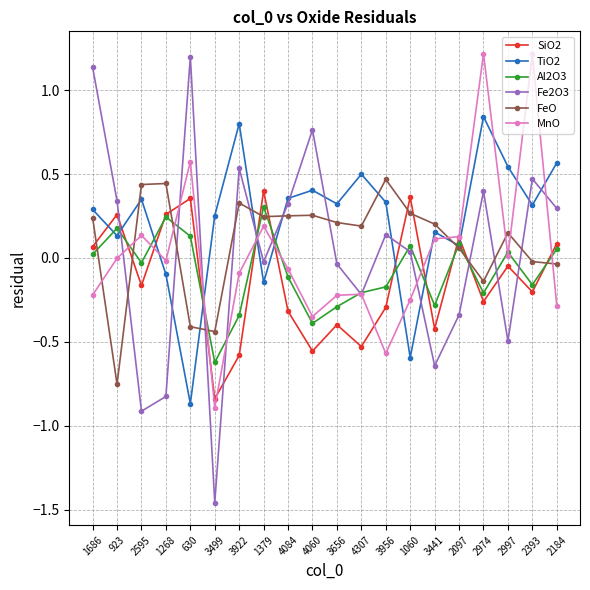

What is the total value across all series at 4307?

-0.5